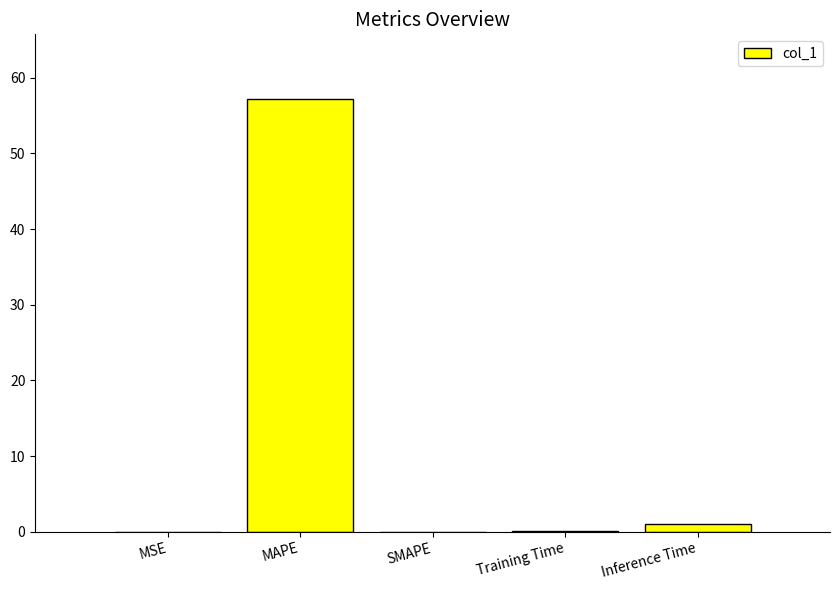

What is the sum of all values?

58.2